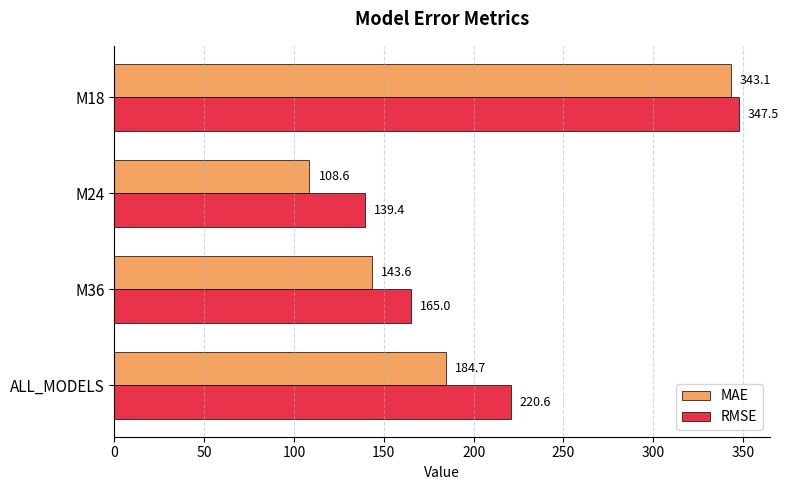

At M36, list the series in order from largest to smallest.

RMSE, MAE